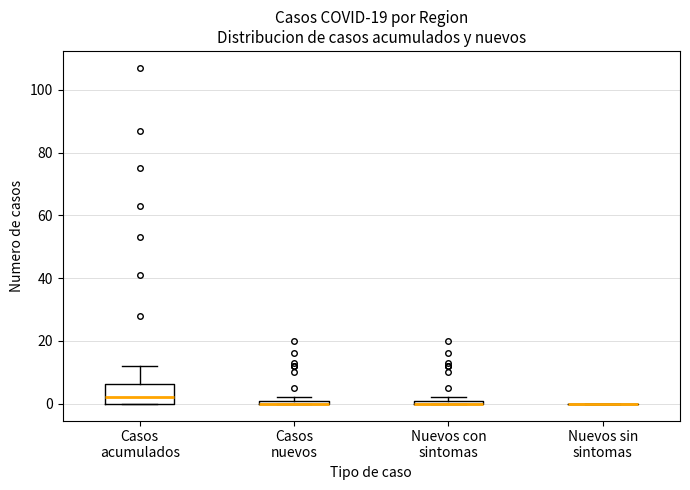

Which box is the tallest, from its lower edge to its upper edge?

Casos acumulados